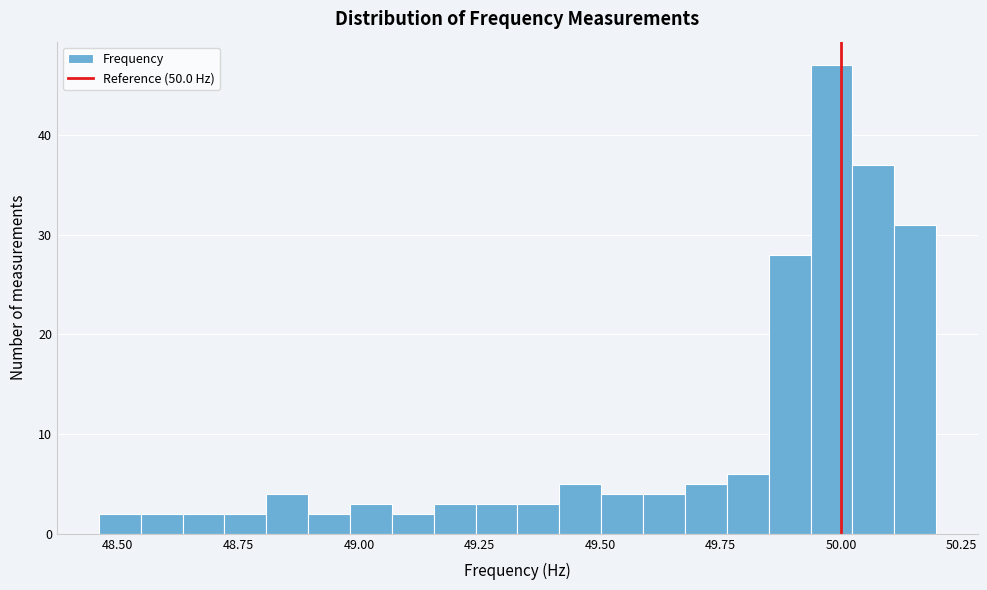

Read against the x-axis, roughly where is the centre of the tallest bar?

50.00